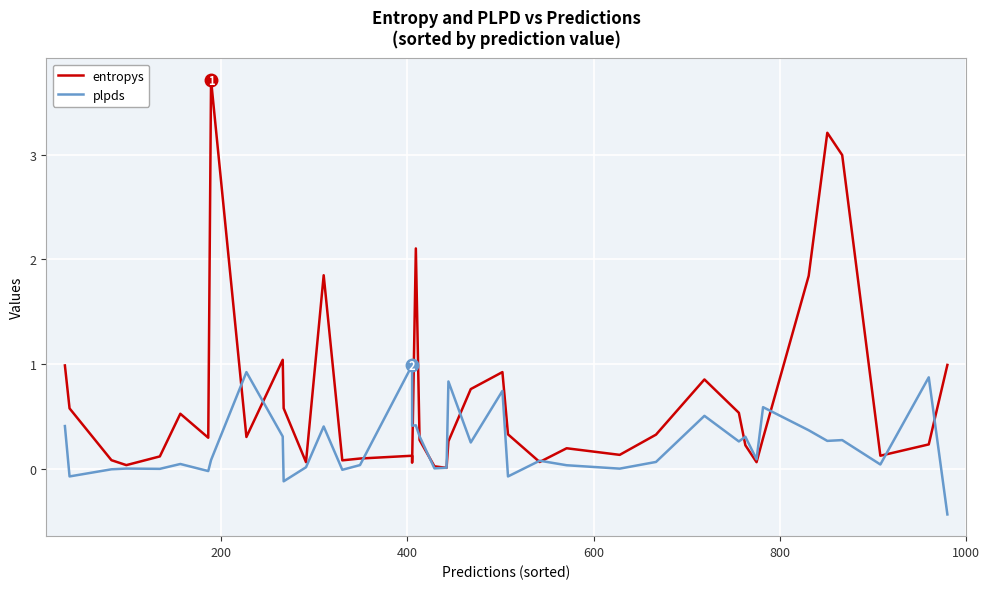

True or false: entropys has a value of 1.3 at 22.

False